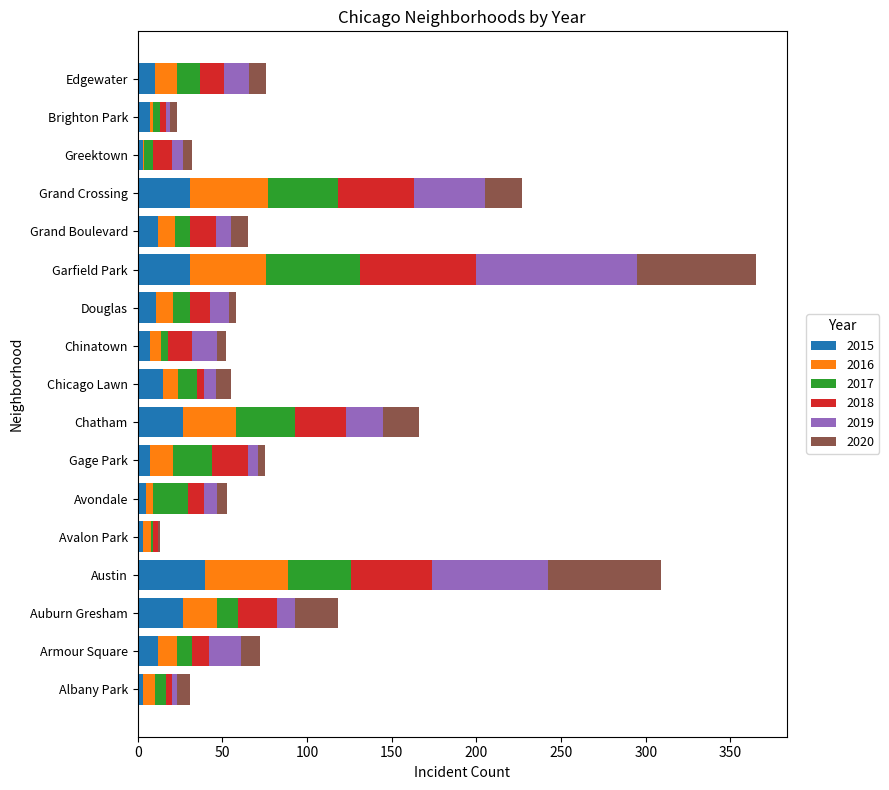

The 2015 series shows 15 at Chicago Lawn. True or false?

True